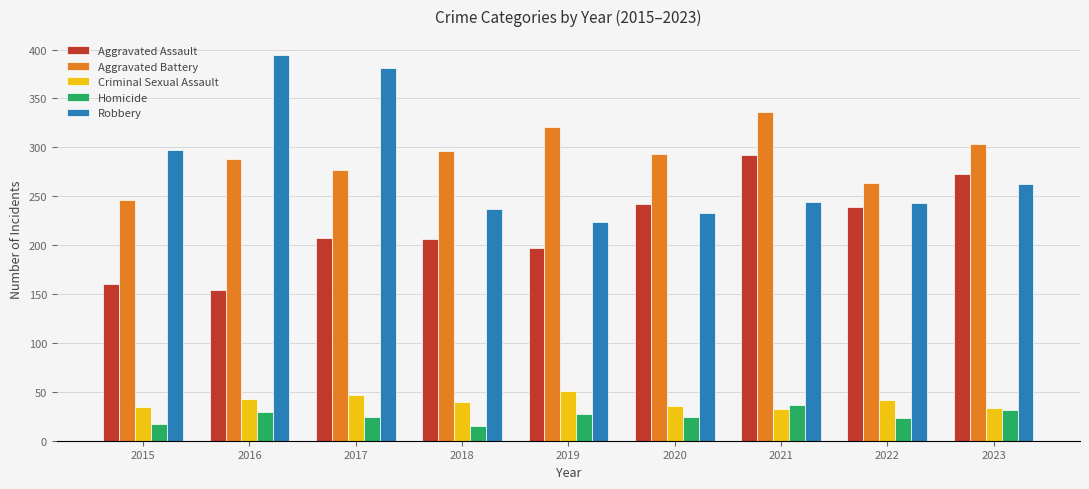

Between 2016 and 2019, which series saw the biggest shift?

Robbery